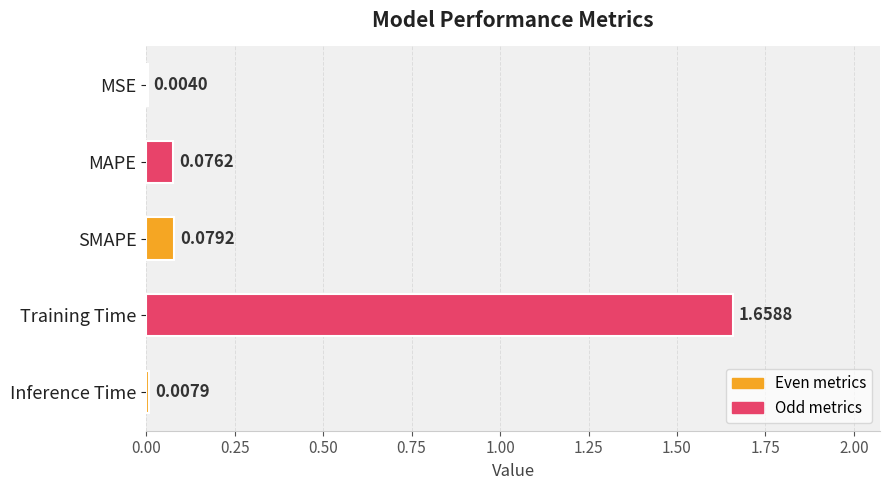

At which category does the chart reach its peak across all series?

Training Time